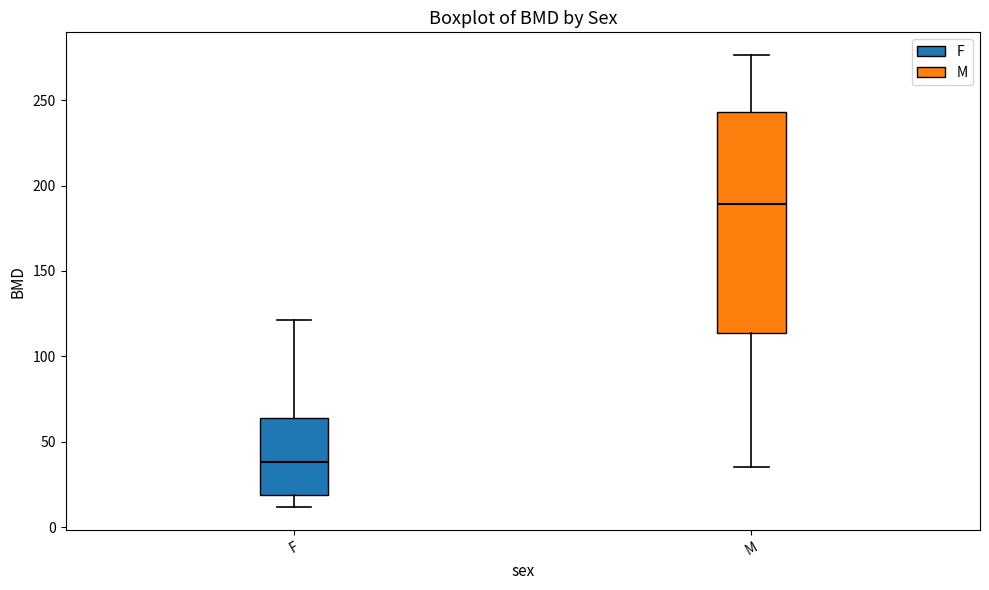

Where does the upper whisker of the box for F end on the y-axis? The values are not printed on the chart, so give them approximately, as read against the axis.

120